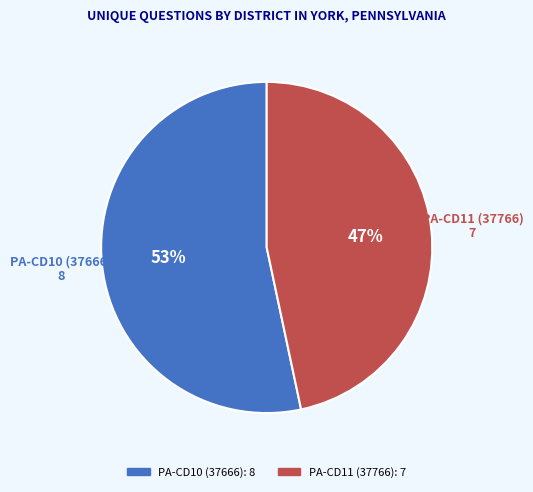

Which category has the biggest portion of the pie?

PA-CD10 (37666)